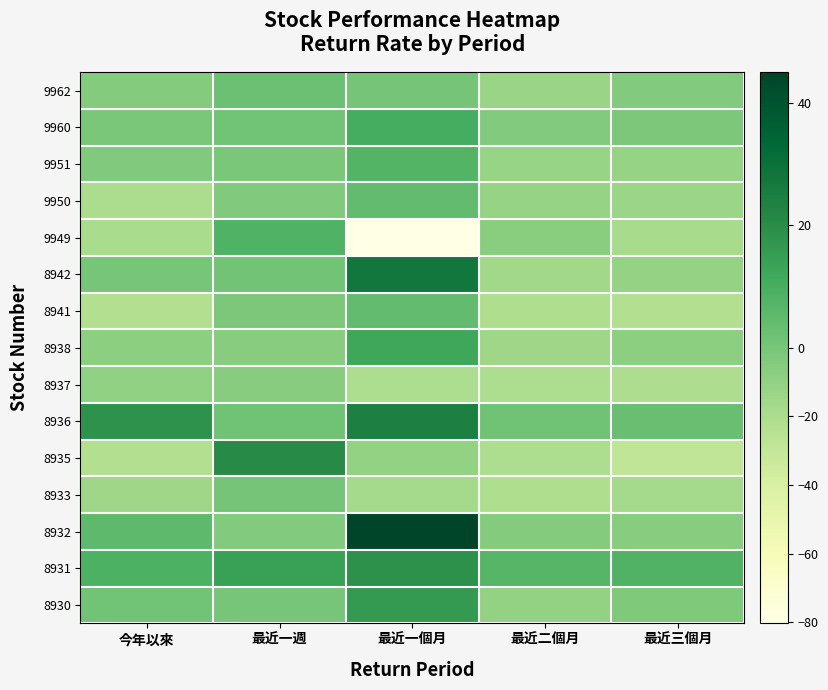

Reading left to right, what are all the values shown in this chart?

9962: 今年以來=-4.7	最近一週=2.3	最近一個月=0.7	最近二個月=-13.0	最近三個月=-4.4
9960: 今年以來=-0.8	最近一週=1.4	最近一個月=10.3	最近二個月=-4.2	最近三個月=-1.6
9951: 今年以來=-3.4	最近一週=-1.0	最近一個月=7.2	最近二個月=-11.9	最近三個月=-11.3
9950: 今年以來=-19.5	最近一週=-3.2	最近一個月=4.2	最近二個月=-11.9	最近三個月=-13.8
9949: 今年以來=-19.2	最近一週=8.1	最近一個月=-80.4	最近二個月=-6.6	最近三個月=-18.7
8942: 今年以來=0.2	最近一週=0.8	最近一個月=27.7	最近二個月=-16.0	最近三個月=-10.8
8941: 今年以來=-23.0	最近一週=-1.5	最近一個月=4.3	最近二個月=-22.0	最近三個月=-23.0
8938: 今年以來=-8.0	最近一週=-6.0	最近一個月=12.2	最近二個月=-14.4	最近三個月=-8.0
8937: 今年以來=-9.8	最近一週=-6.0	最近一個月=-20.5	最近二個月=-20.5	最近三個月=-20.9
8936: 今年以來=18.3	最近一週=1.4	最近一個月=24.1	最近二個月=1.4	最近三個月=3.1
8935: 今年以來=-22.1	最近一週=20.6	最近一個月=-10.4	最近二個月=-20.5	最近三個月=-29.2
8933: 今年以來=-14.9	最近一週=0.4	最近一個月=-17.3	最近二個月=-21.8	最近三個月=-17.2
8932: 今年以來=5.1	最近一週=-3.9	最近一個月=45.0	最近二個月=-4.9	最近三個月=-5.8
8931: 今年以來=8.4	最近一週=14.0	最近一個月=18.4	最近二個月=7.0	最近三個月=7.8
8930: 今年以來=1.2	最近一週=0.3	最近一個月=15.9	最近二個月=-10.5	最近三個月=-2.7